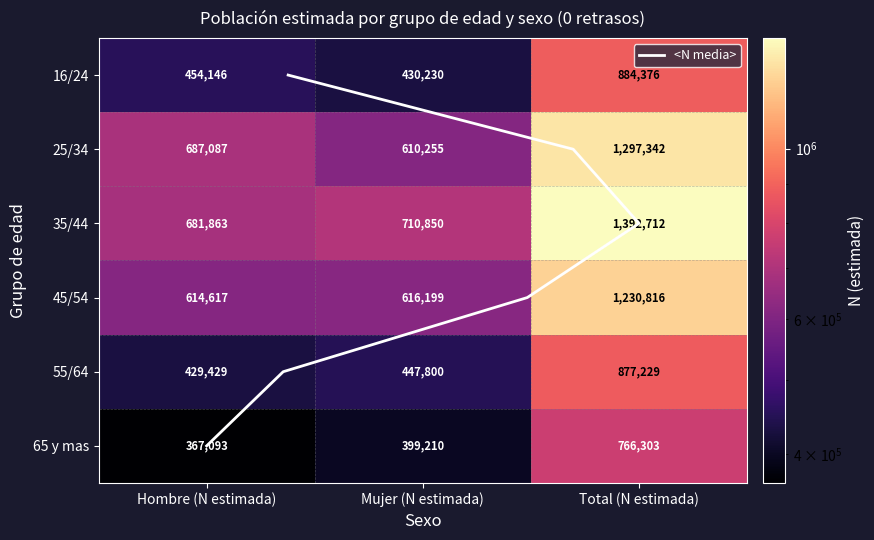

The value of 35/44 at Total (N estimada) is 533969. True or false?

False